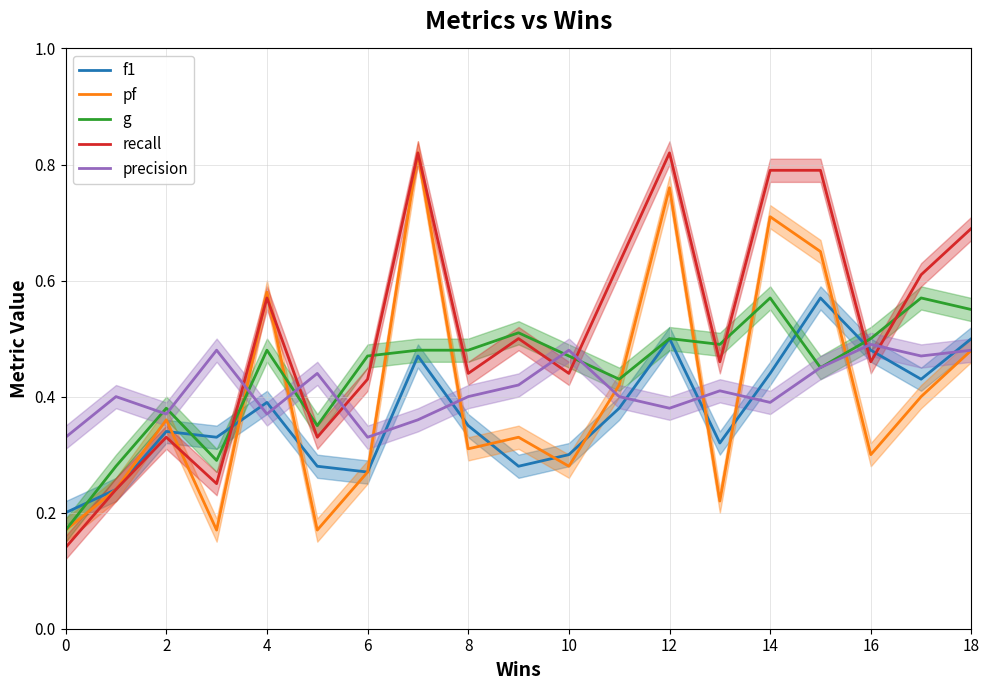

The value of f1 at 12 is 0.5. True or false?

True